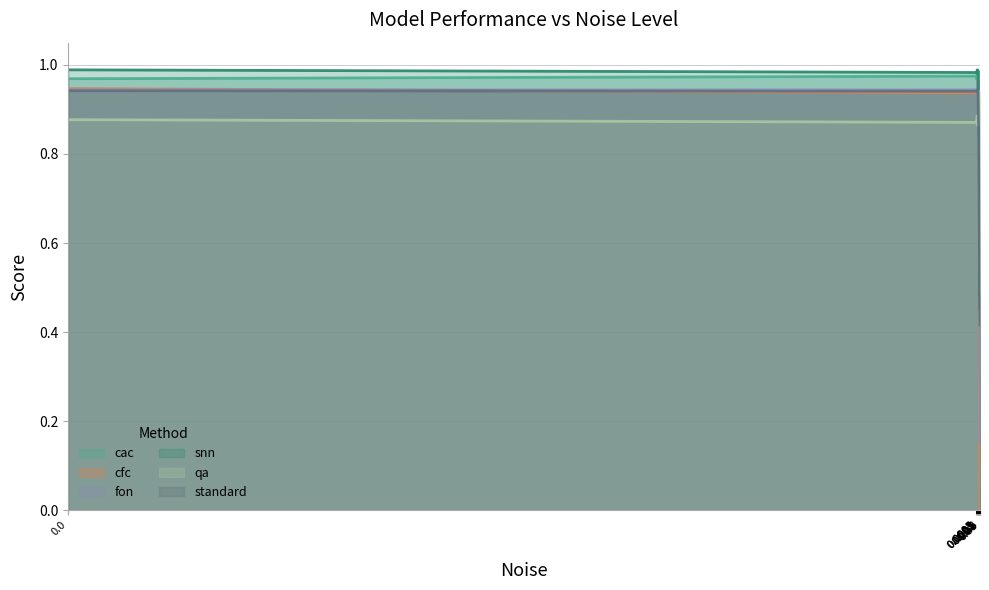

What is the average value of the cac series?

0.7